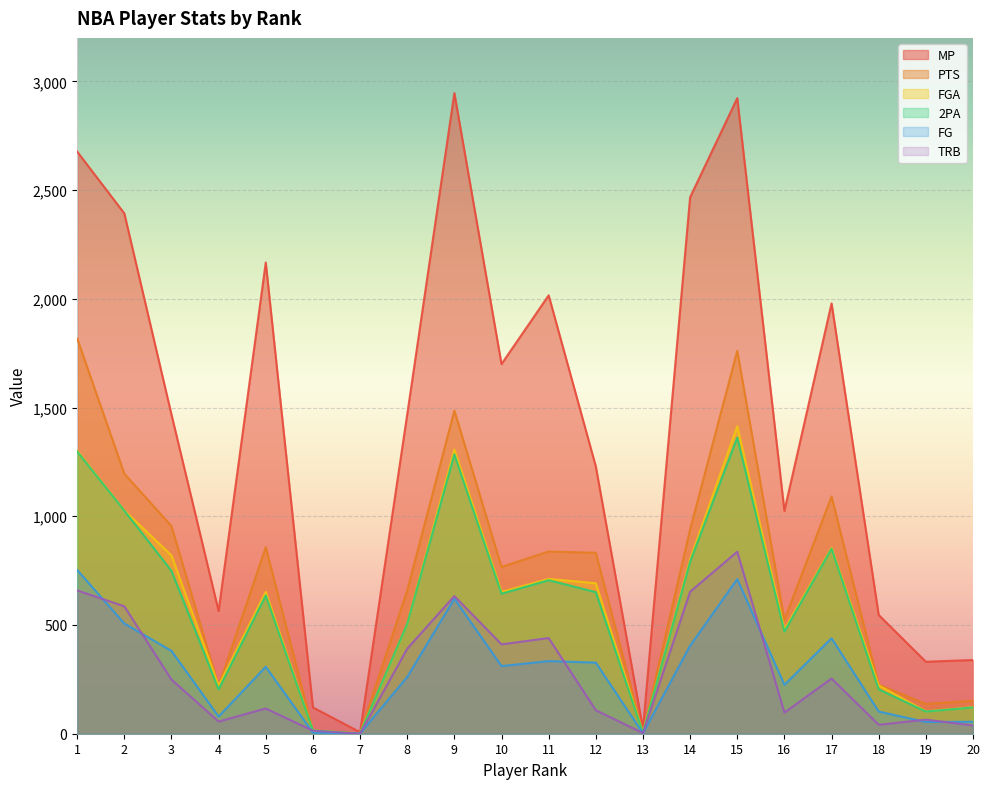

Does the chart display data point markers on the line(s)?

No